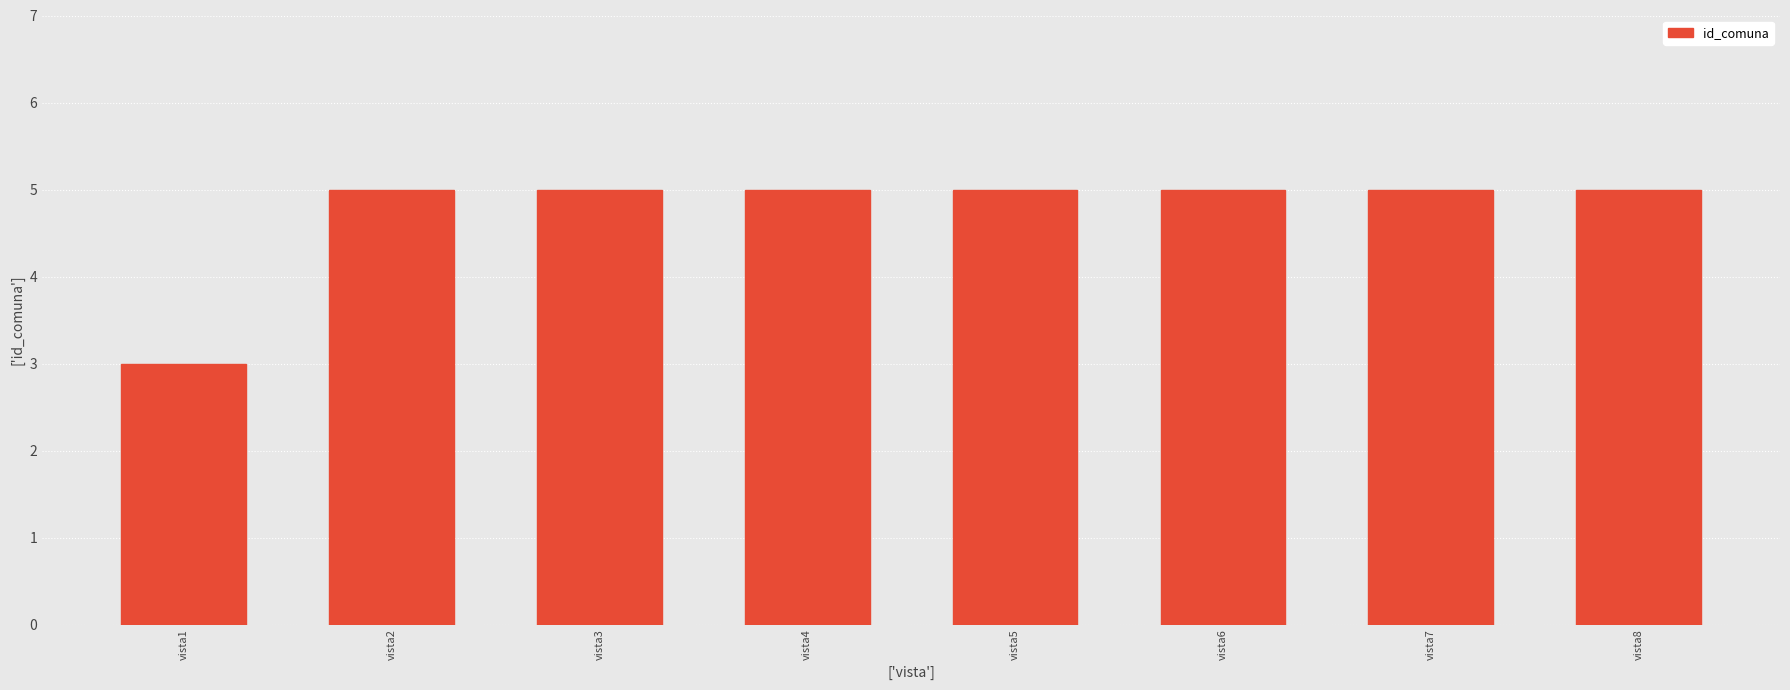

What is the smallest value displayed?

3